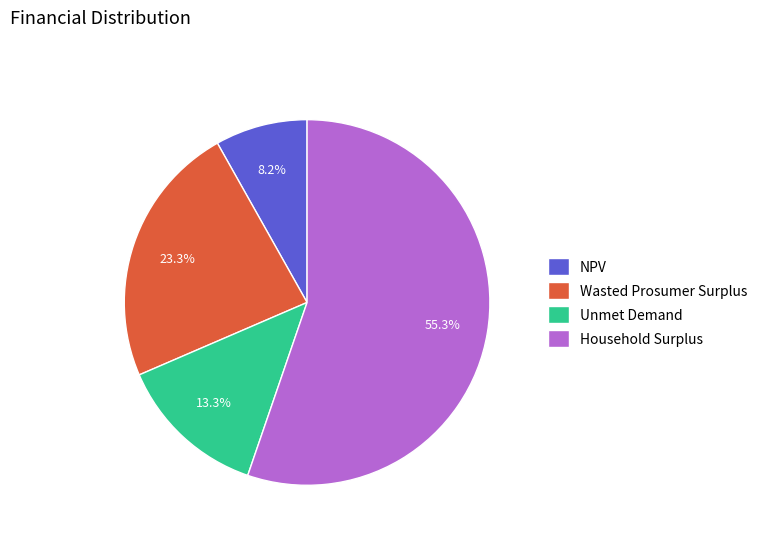

Rank the categories by value from highest to lowest.

Household Surplus, Wasted Prosumer Surplus, Unmet Demand, NPV